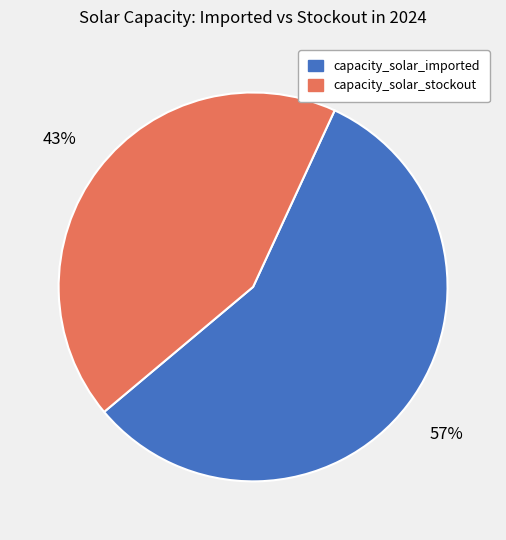

To the nearest percent, what percentage of the pie is capacity_solar_imported?

57%